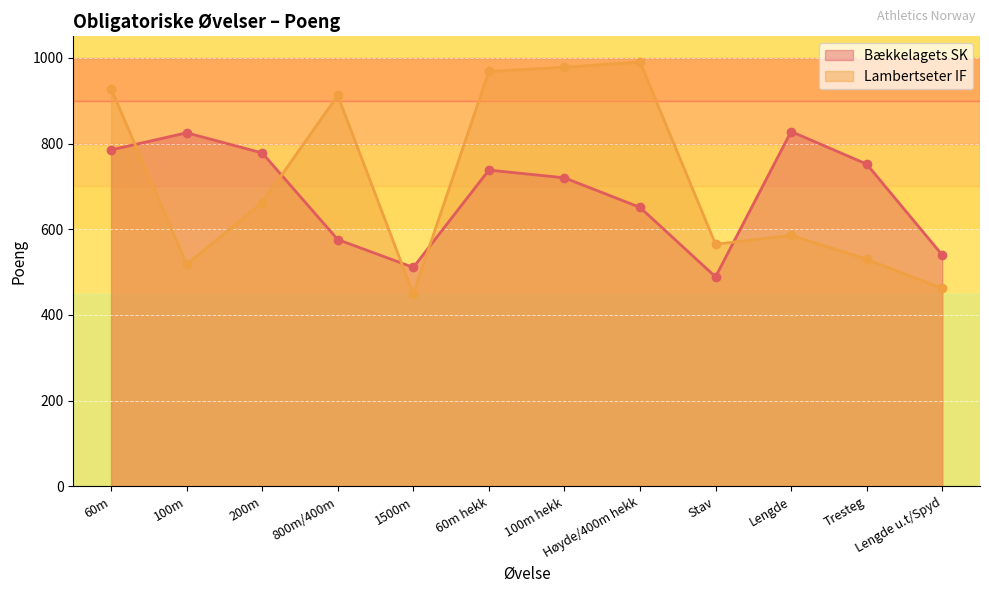

How many values in the Lambertseter IF series exceed 662?

5